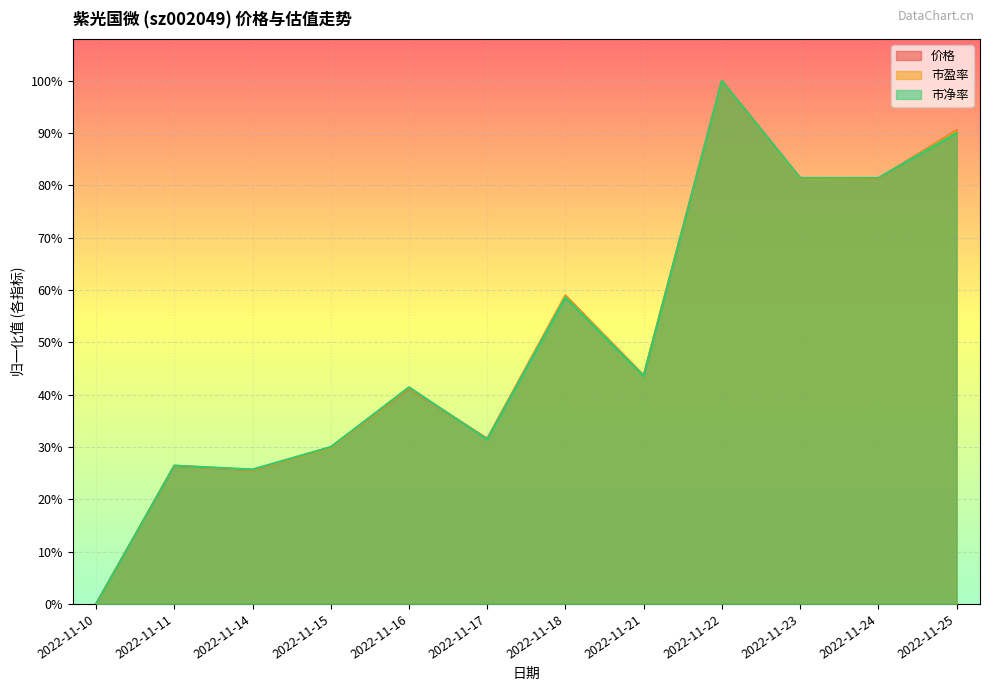

True or false: 价格 has a value of 0.3 at 2022-11-17.

True